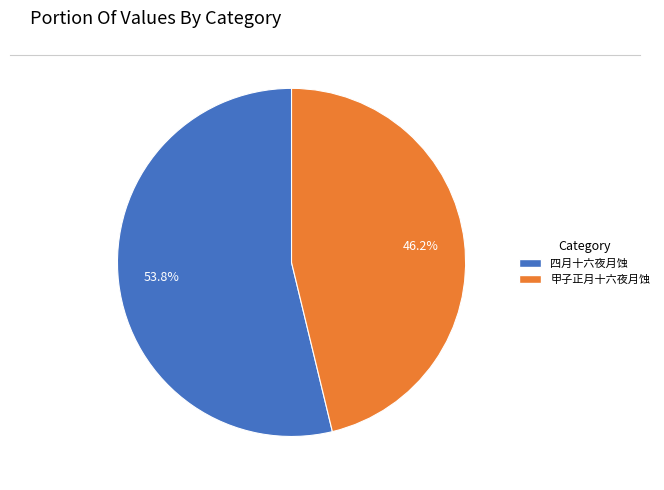

Count the number of slices in the pie.

2